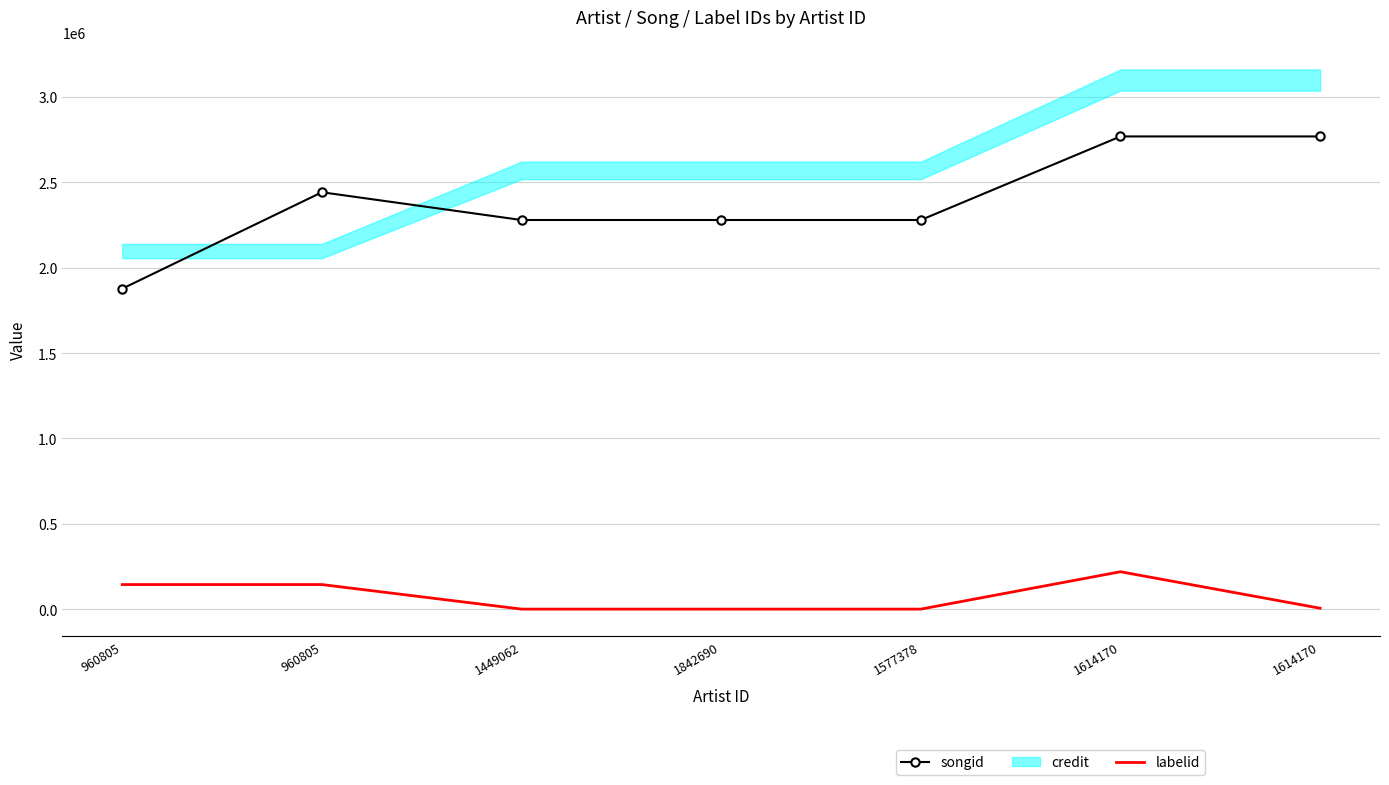

Which category has the lowest value across all series?

1449062